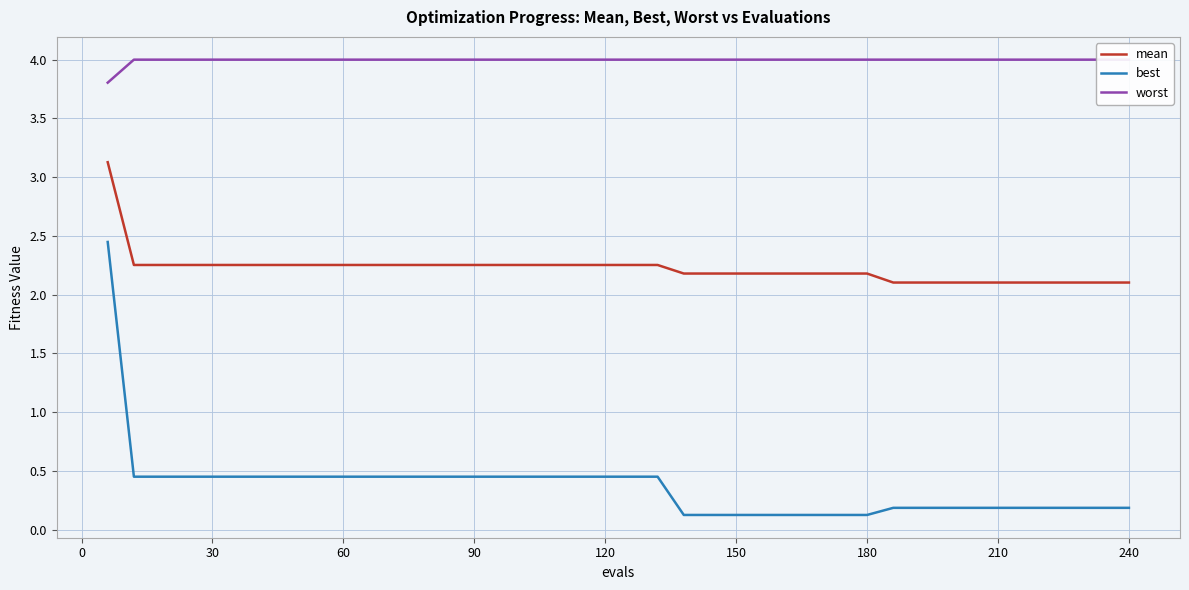

How many lines are shown in the chart?

3